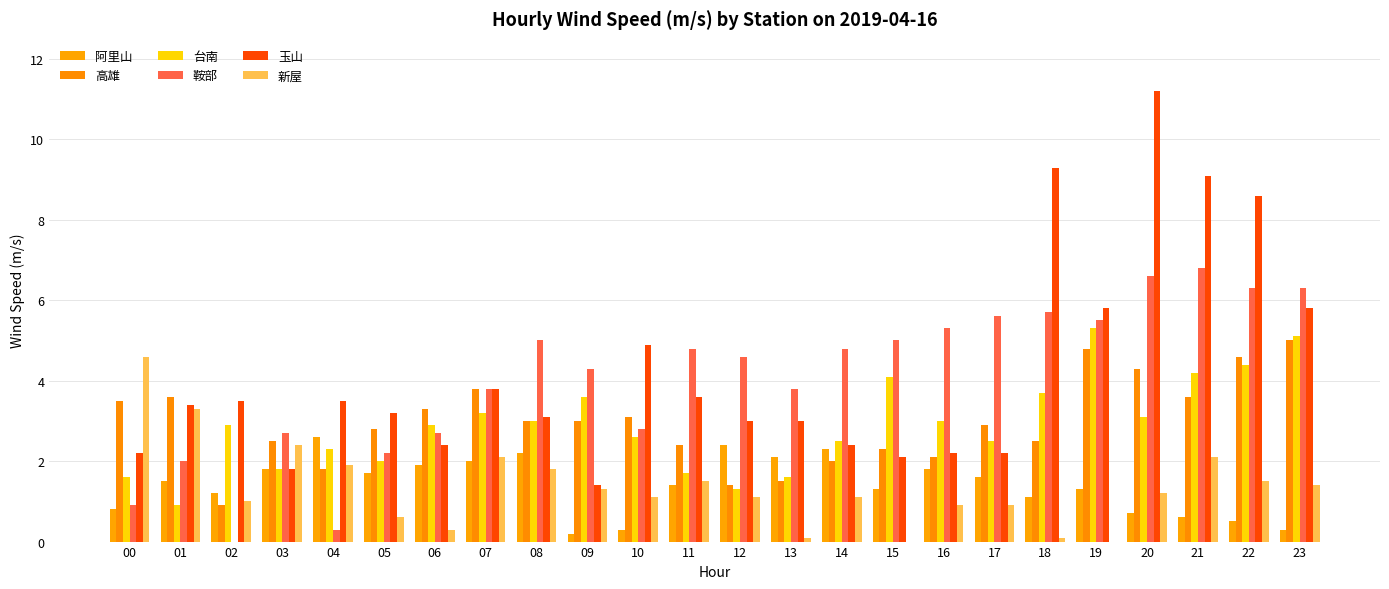

What is the total value across all series at 01?

14.7